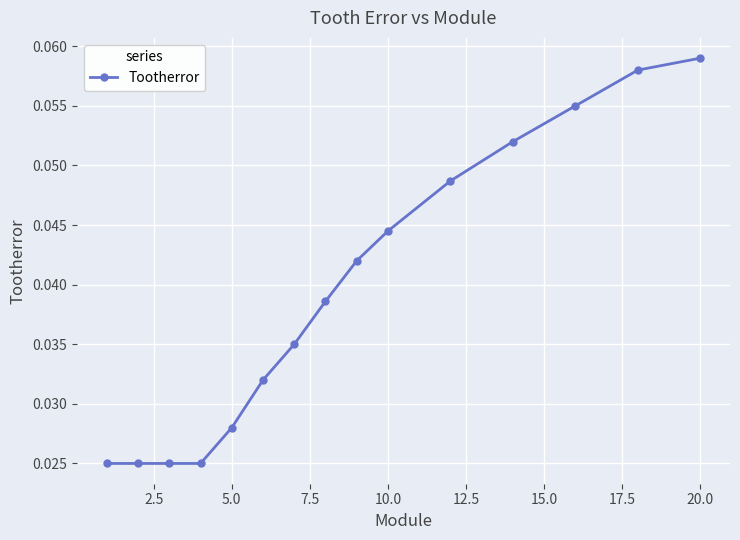

What is the sum of all values?

0.6